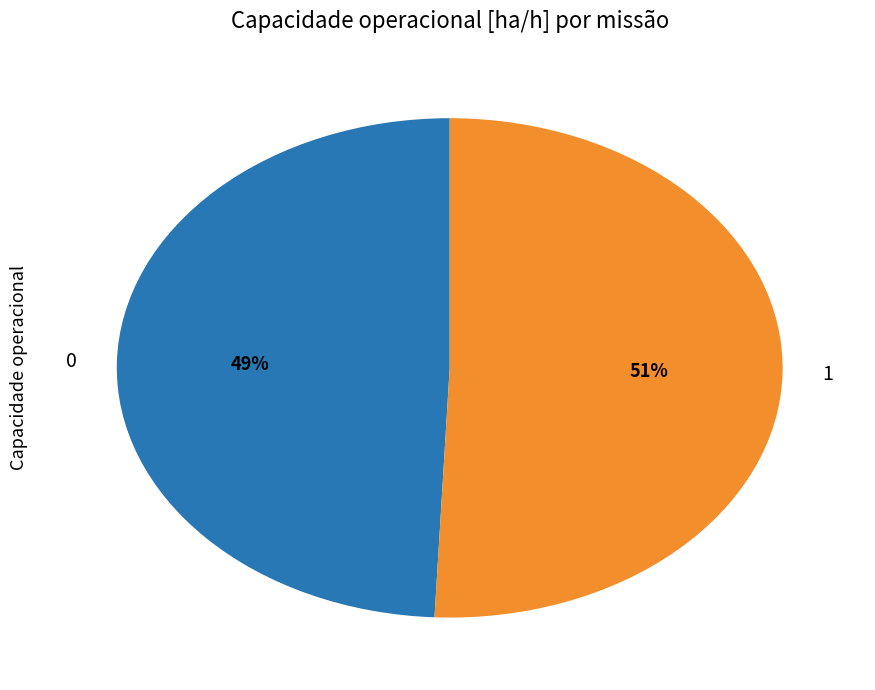

To the nearest percent, what is the average slice percentage?

50%